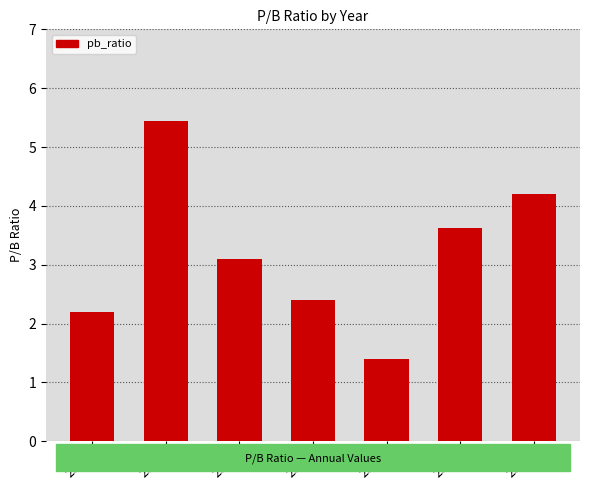

What is the maximum value shown in the chart?

5.4